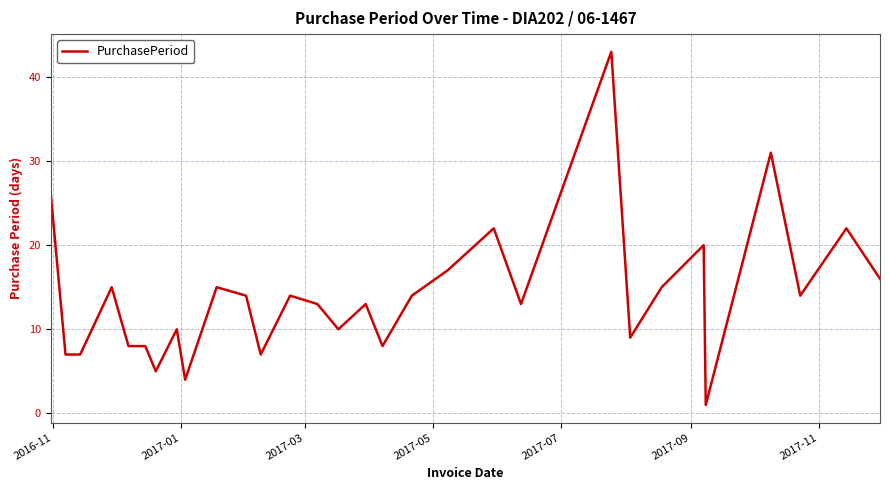

What is the greatest value displayed?

43